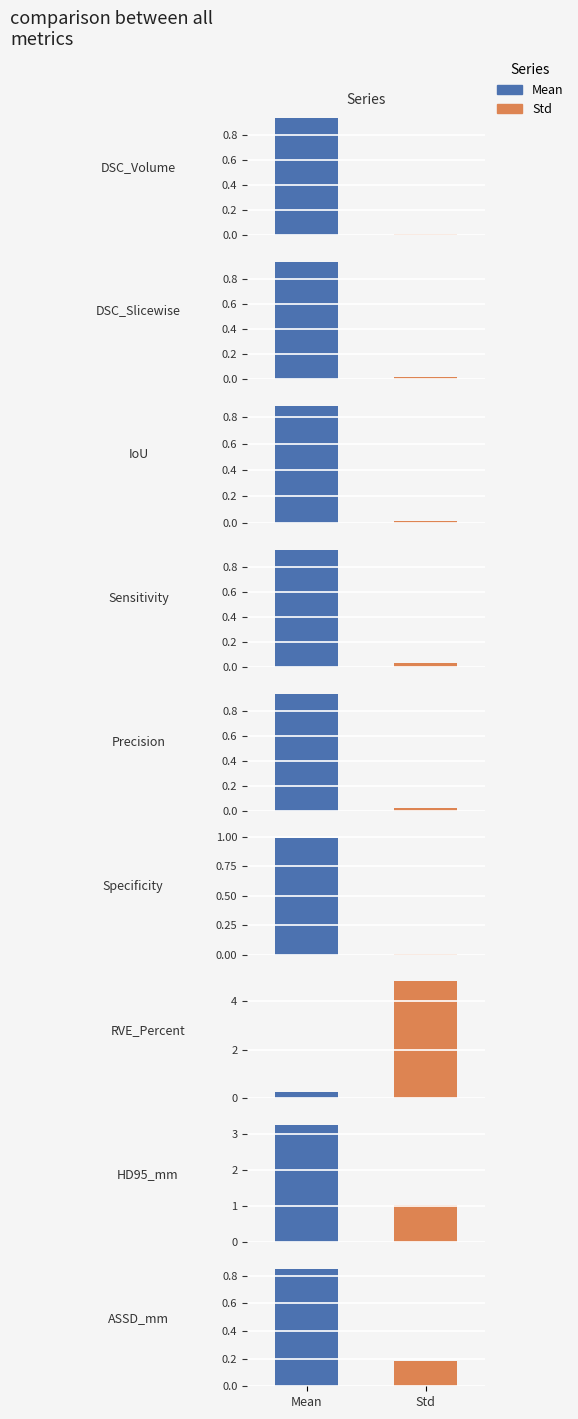

How many bars are there in total?

18